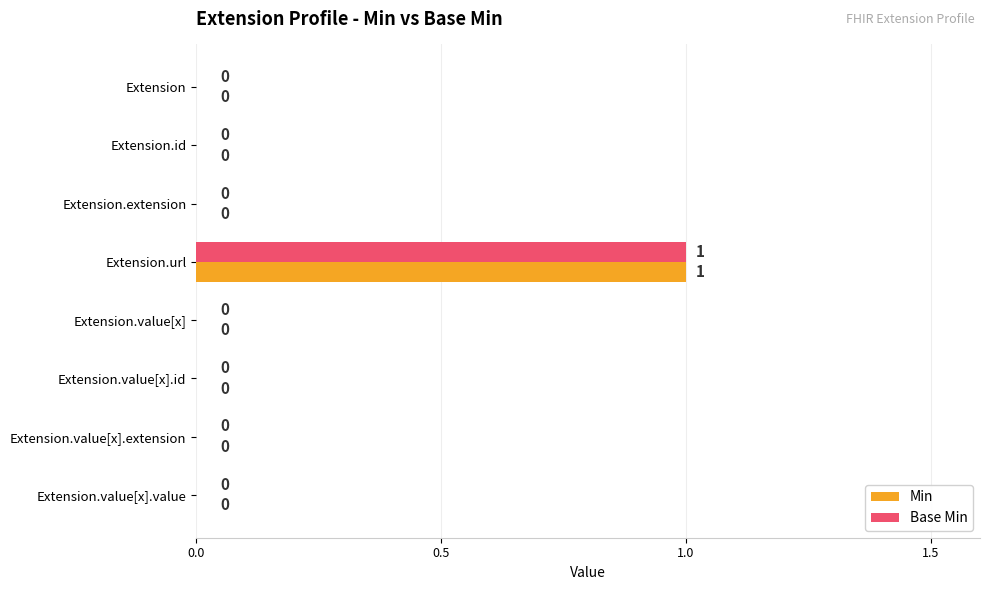

Is it true that Min equals -1 at Extension.value[x].extension?

False